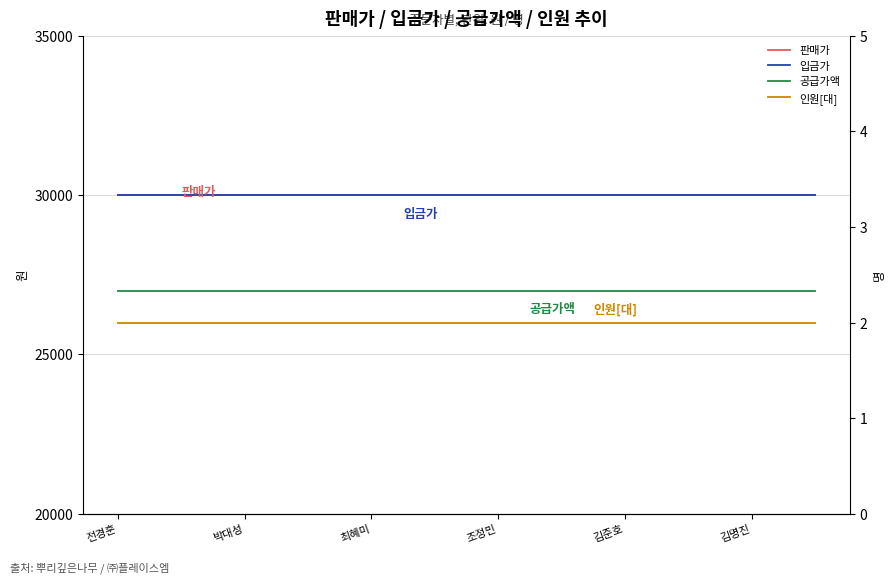

Count the number of categories in the chart.

23